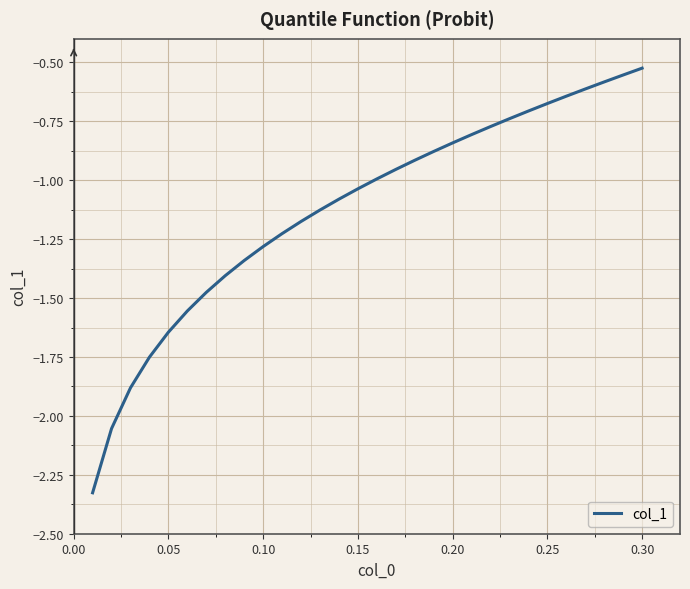

How many lines are shown in the chart?

1